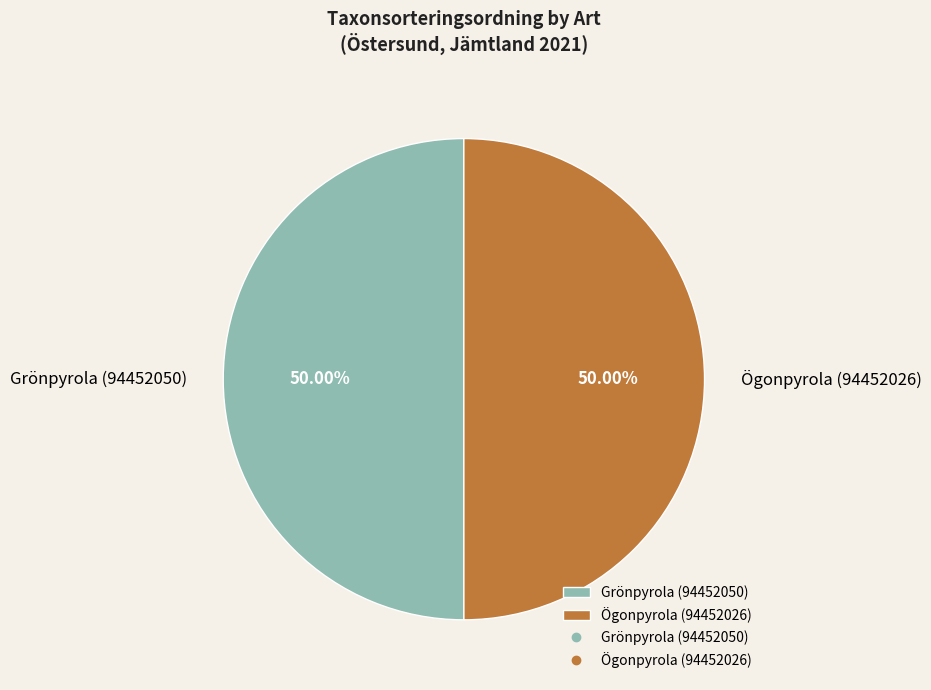

To the nearest percent, what portion does Grönpyrola (94452050) represent?

50%